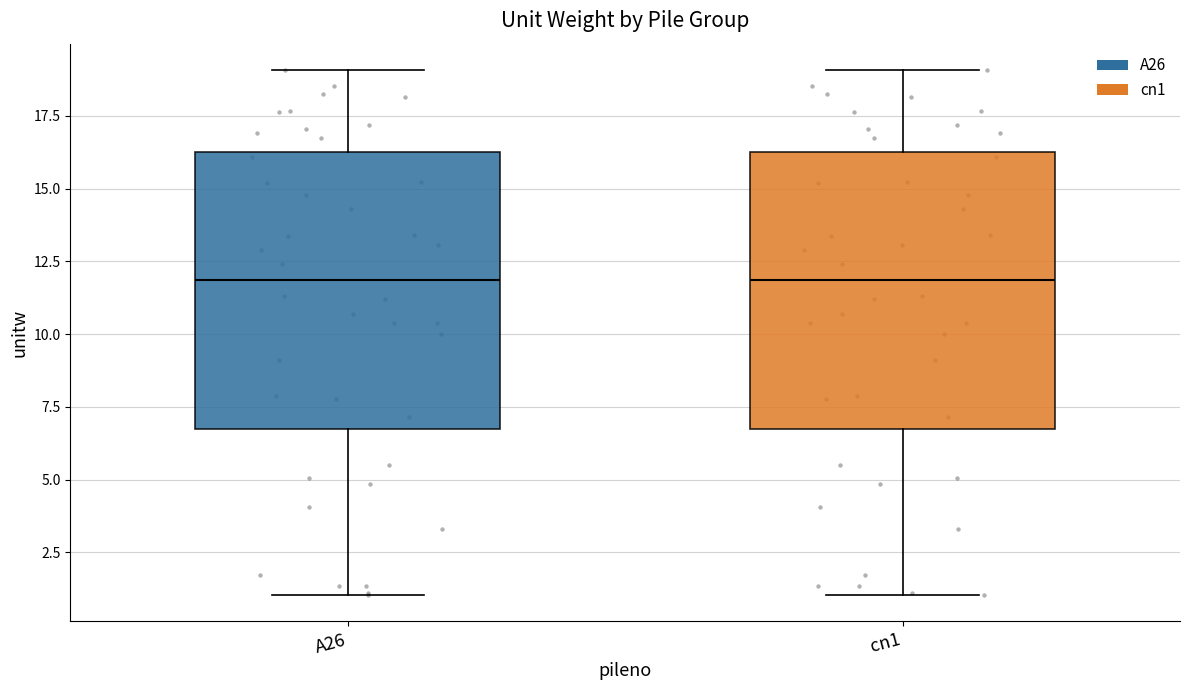

Reading left to right, read every box against the y-axis: the position of its median line, the range the box covers, and the ends of its whiskers. The values are not printed on the chart, so give them approximately, as read against the axis.

A26: median 12, box 7 to 16, whiskers 1 to 19
cn1: median 12, box 7 to 16, whiskers 1 to 19